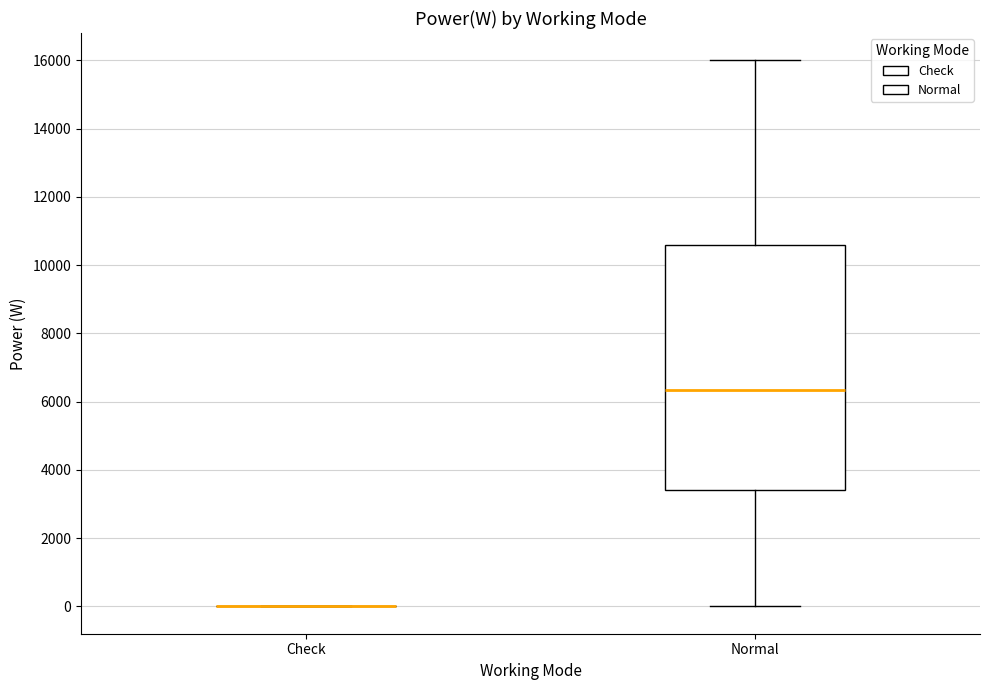

Reading left to right, read every box against the y-axis: the position of its median line, the range the box covers, and the ends of its whiskers. The values are not printed on the chart, so give them approximately, as read against the axis.

Check: box collapsed to a line at 0, whiskers 0 to 0
Normal: median 6400, box 3400 to 10600, whiskers 0 to 16000